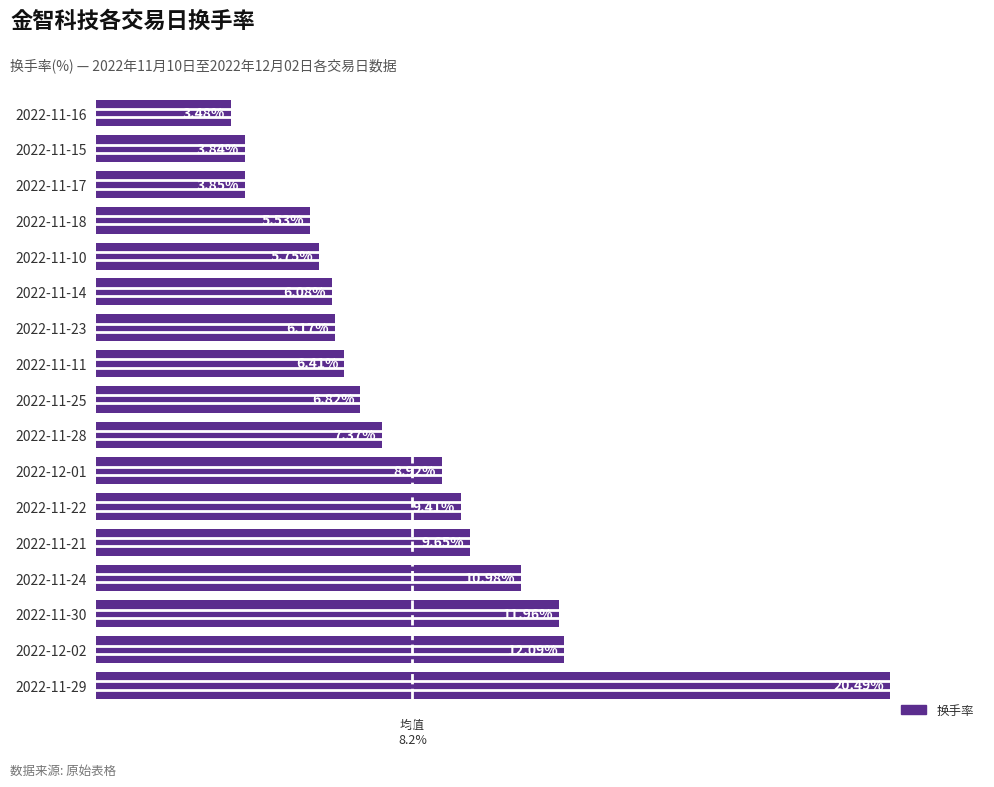

Which has a higher value, 2022-11-17 or 2022-11-15?

2022-11-17